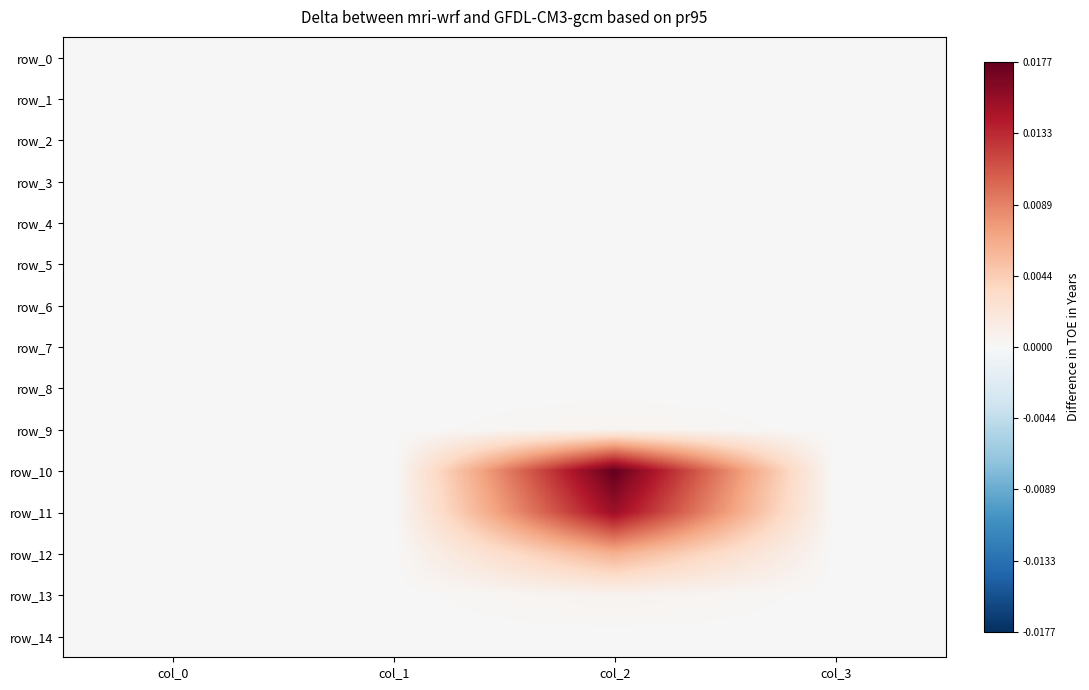

List the series in order of their peak value, lowest first.

row_0, row_1, row_2, row_3, row_4, row_5, row_6, row_7, row_8, row_14, row_9, row_13, row_12, row_11, row_10